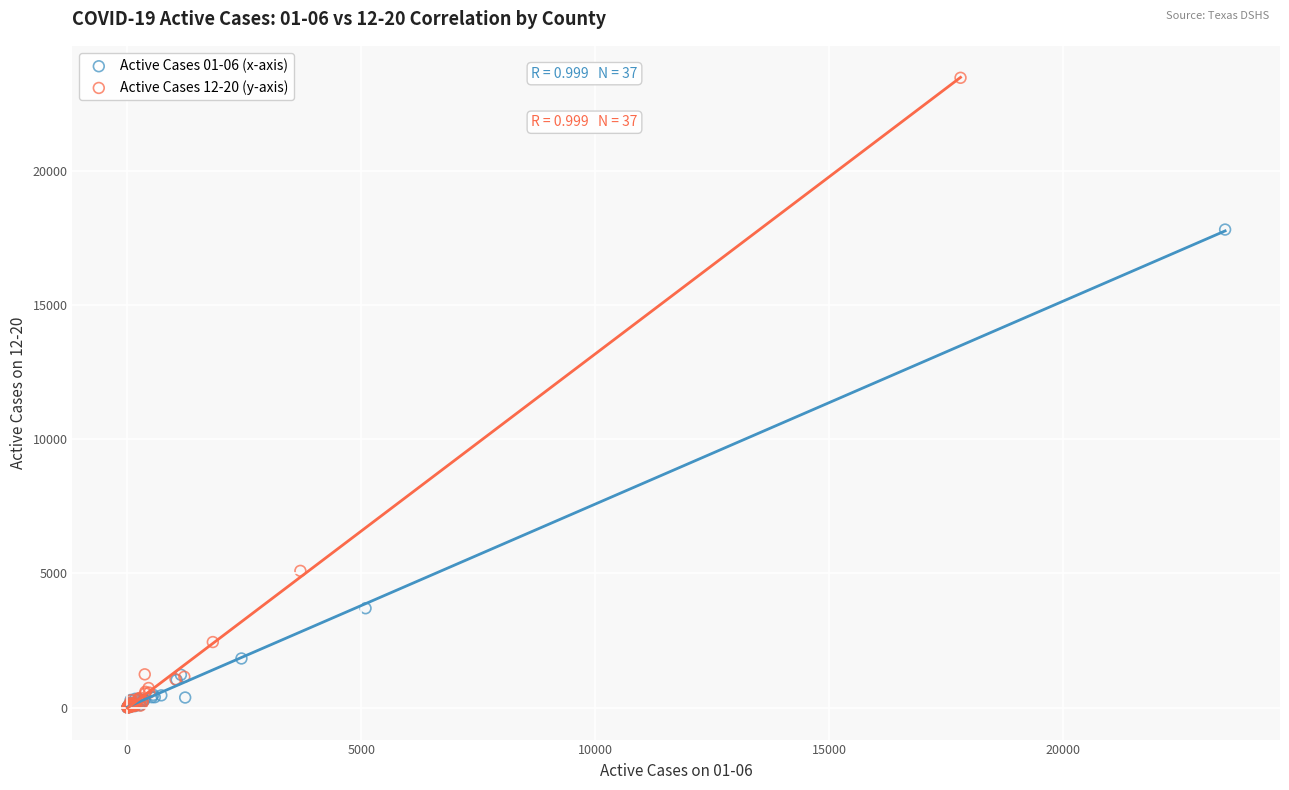

Which series reaches the maximum Y coordinate?

Active Cases 12-20 (y-axis)